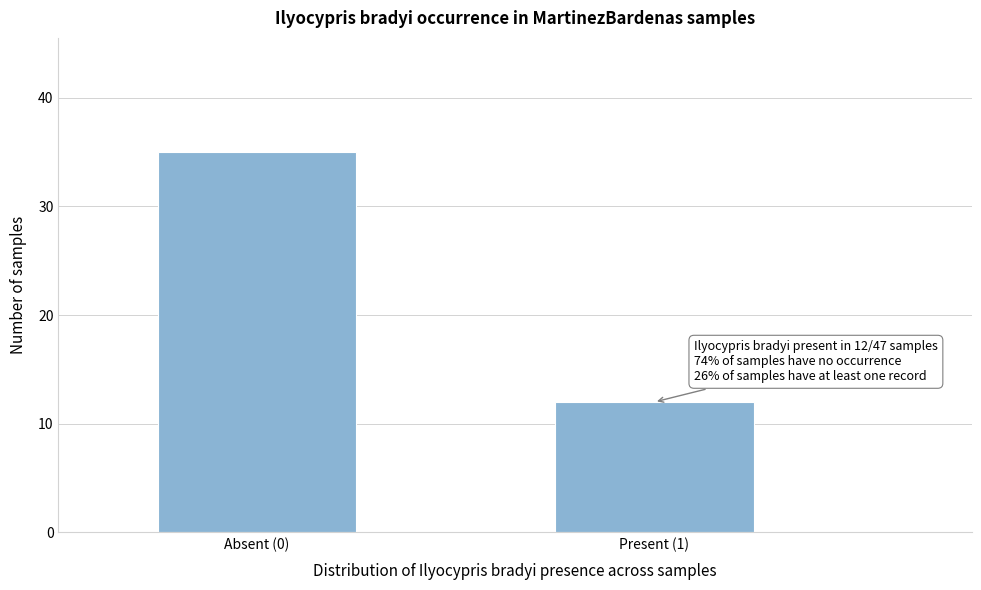

Reading left to right, what are all the values shown in this chart?

35	12